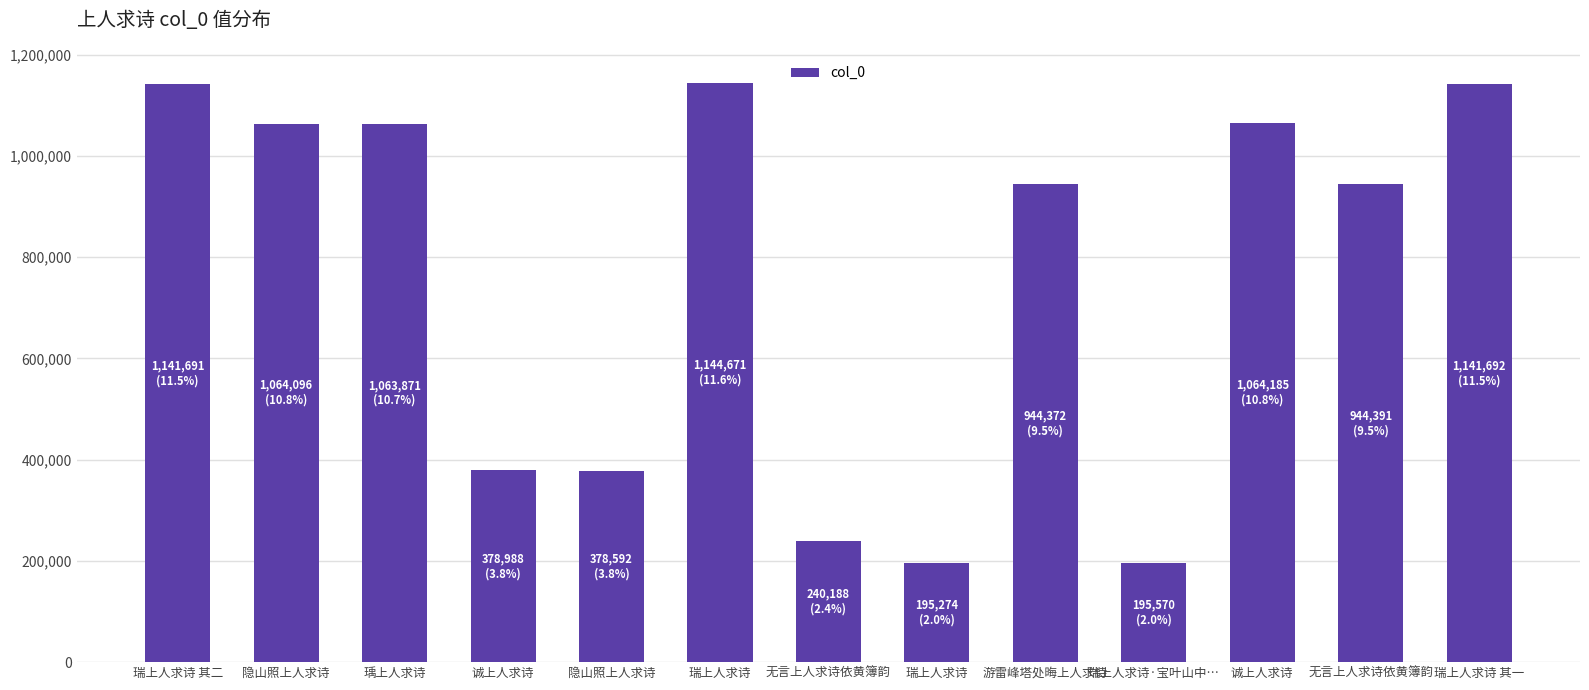

List the labels in order of value, largest first.

瑞上人求诗, 瑞上人求诗 其一, 瑞上人求诗 其二, 诚上人求诗, 隐山照上人求诗, 瑀上人求诗, 无言上人求诗依黄簿韵, 游雷峰塔处晦上人求诗, 诚上人求诗, 隐山照上人求诗, 无言上人求诗依黄簿韵, 瑞上人求诗·宝叶山中…, 瑞上人求诗